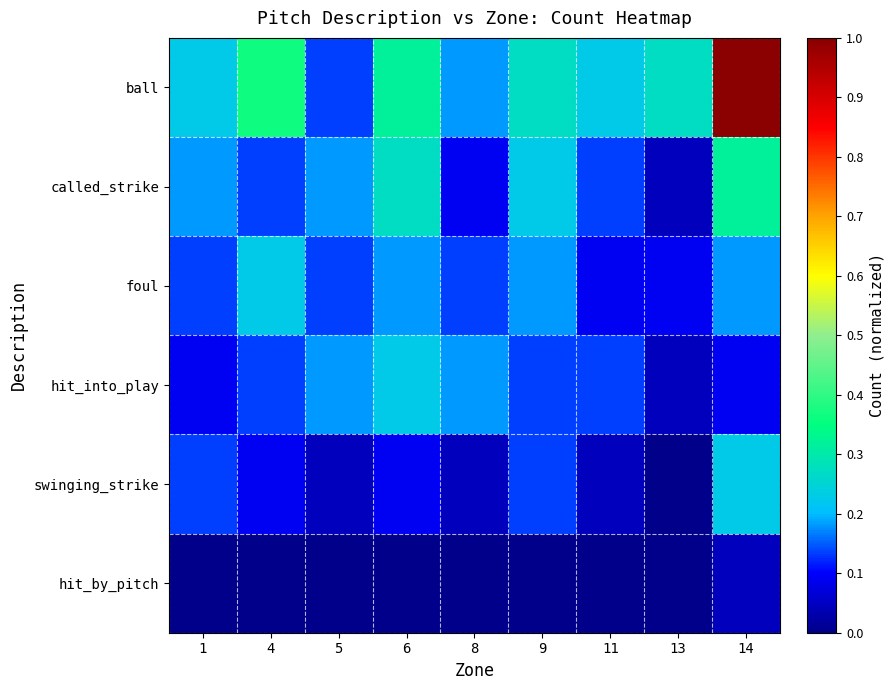

Which series changed the most between 5 and 6?

ball